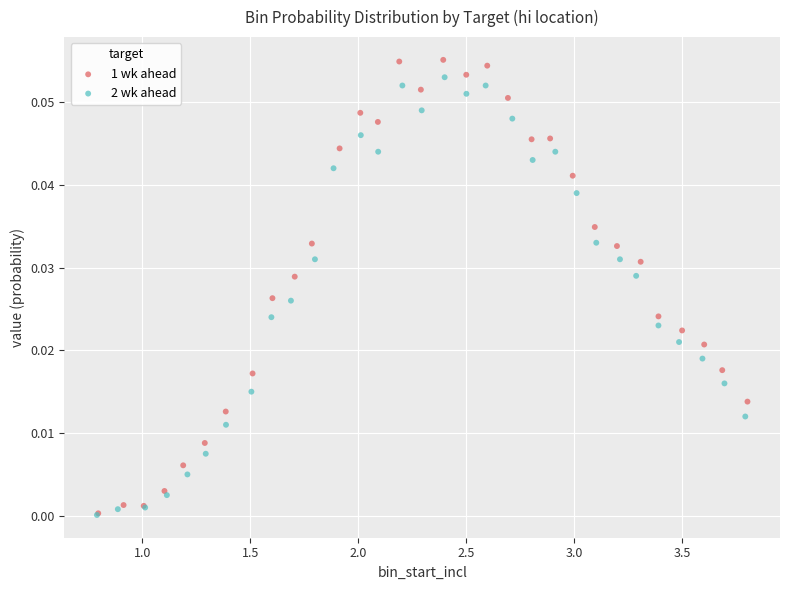

What are all the series names shown in the legend?

1 wk ahead, 2 wk ahead